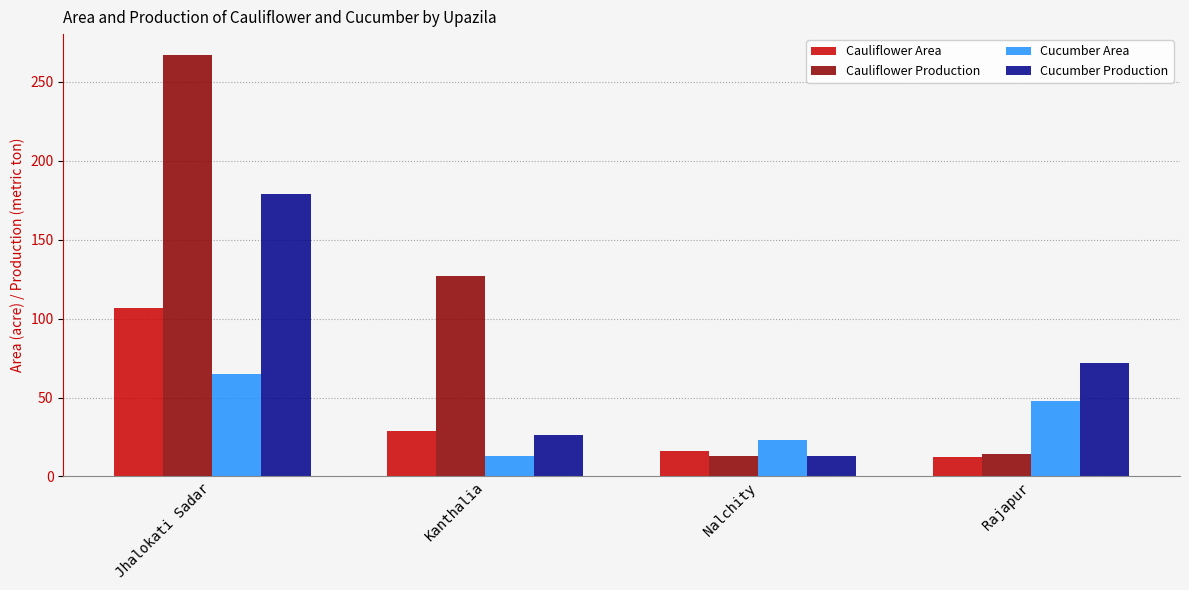

Is it true that Cucumber Area equals 13 at Kanthalia?

True